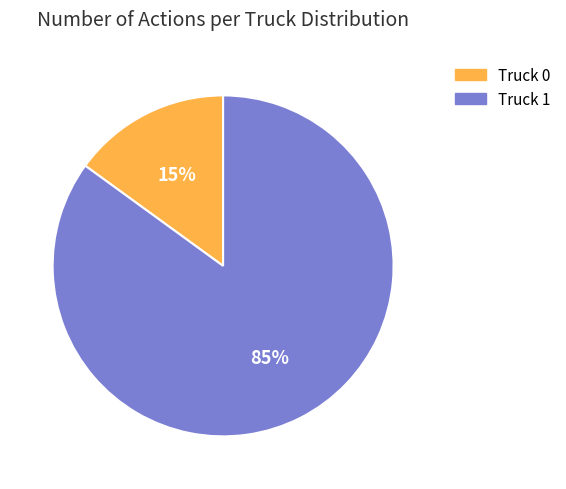

Which slice is the largest?

Truck 1